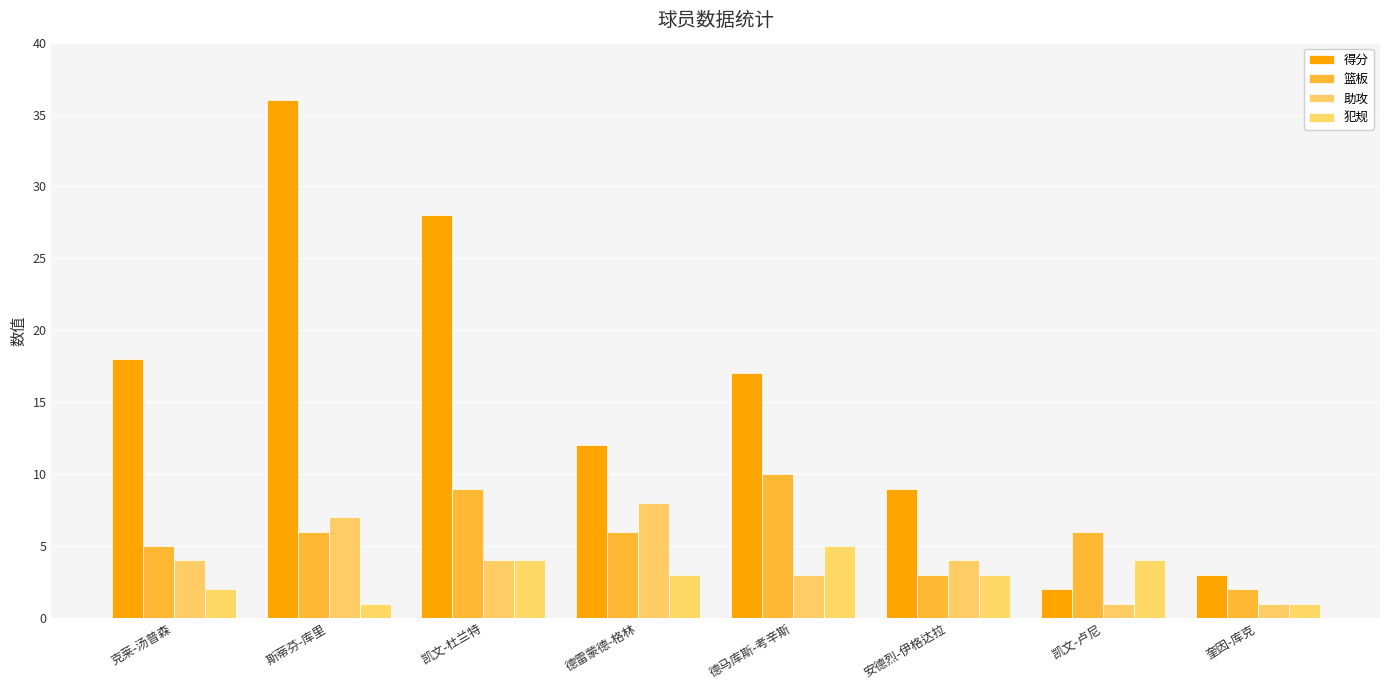

How many bars are there in each group?

4